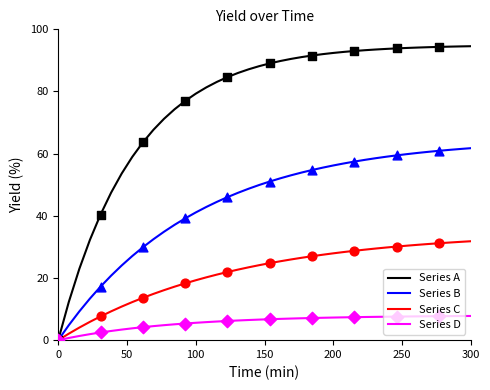

Which series has the largest range (max minus min)?

Series A